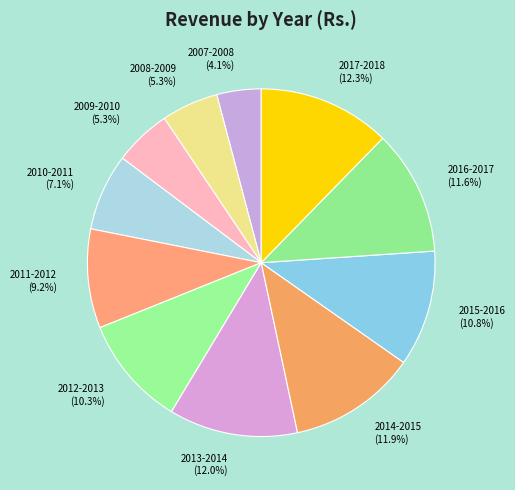

Does 2014-2015 represent more than half of the total?

No